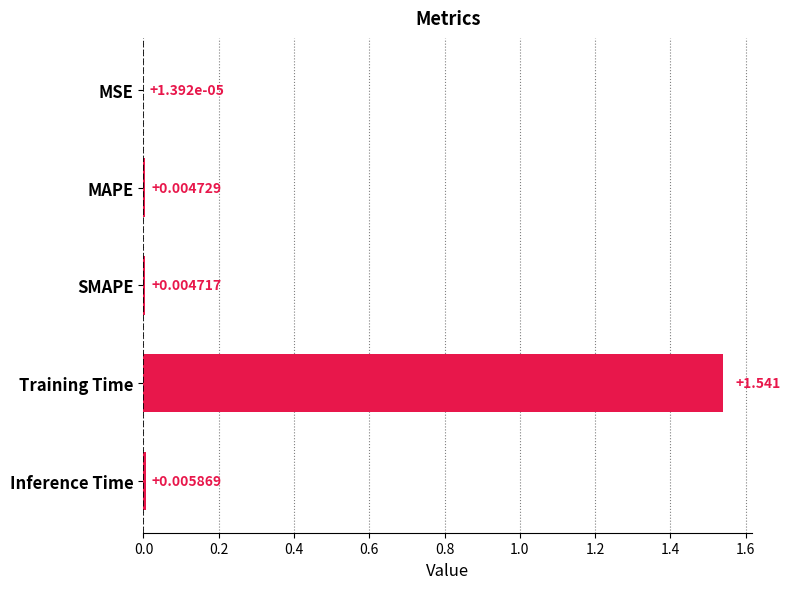

Which has a higher value, MAPE or MSE?

MAPE